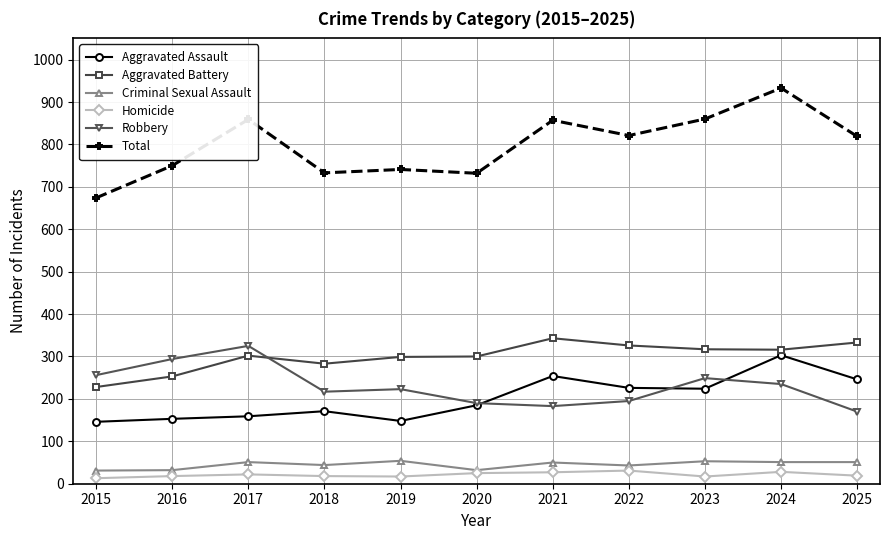

The Aggravated Battery series shows 385 at 2018. True or false?

False